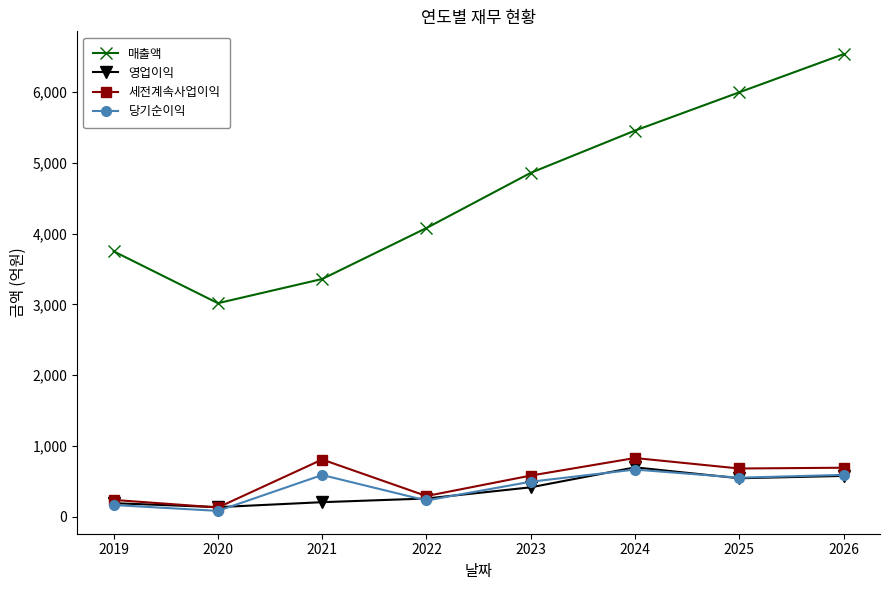

Which label corresponds to the largest value in the chart?

2026